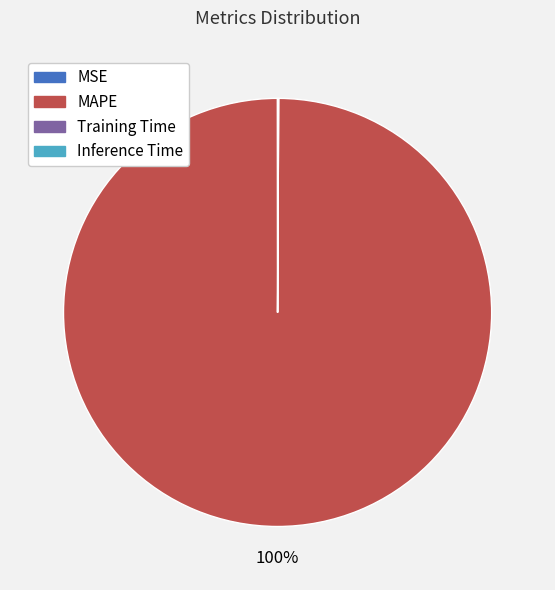

Does any single category account for the majority?

Yes